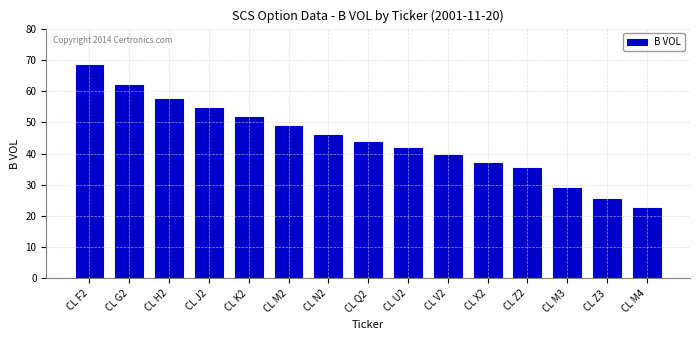

Reading left to right, extract all data points from this chart.

68.4	61.9	57.6	54.7	51.7	48.9	46.0	43.6	41.7	39.5	36.9	35.5	29.1	25.3	22.7